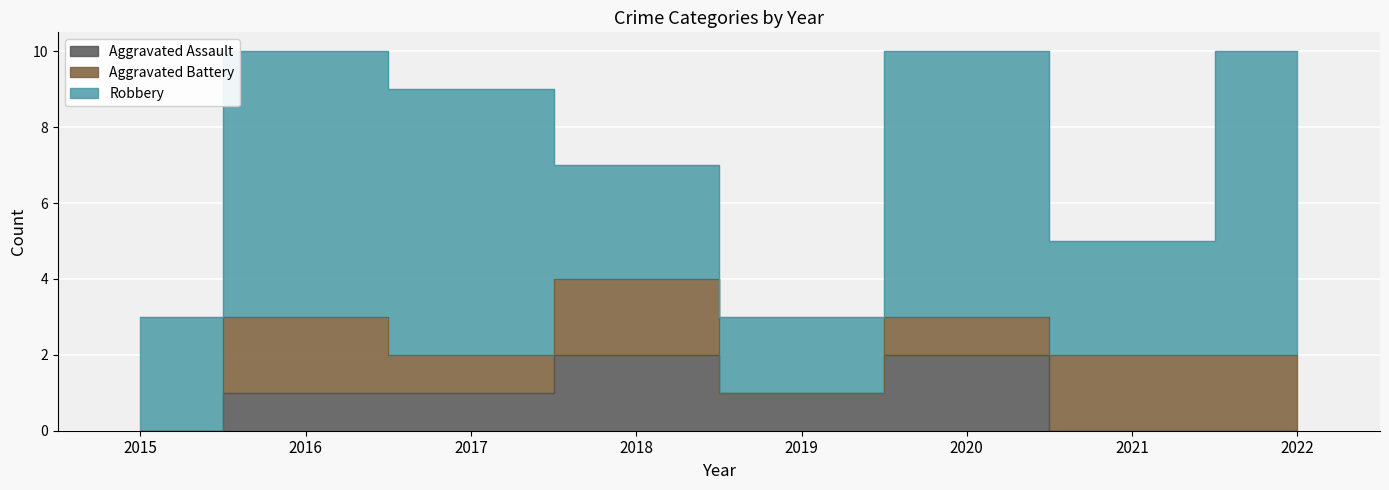

Is it true that Robbery equals 8 at 2022?

True